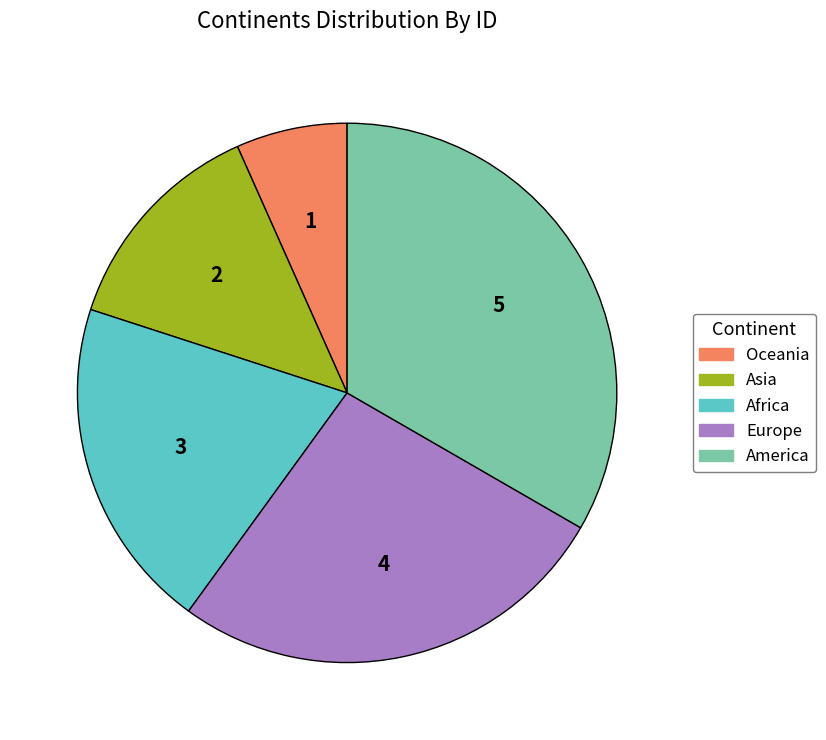

Between America and Africa, which is larger?

America